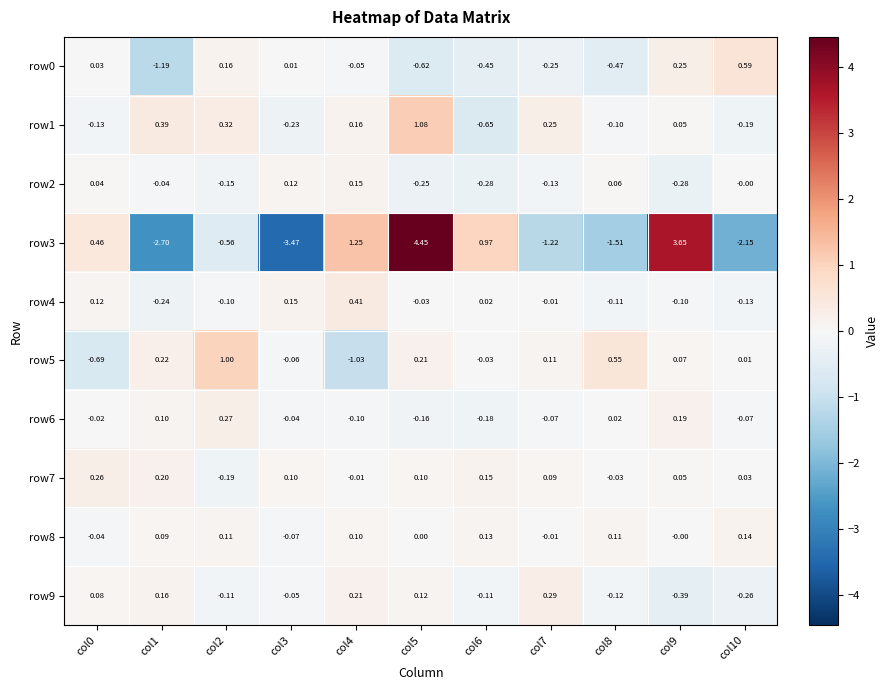

Is the value of row1 at col3 greater than the value of row2 at col9?

Yes